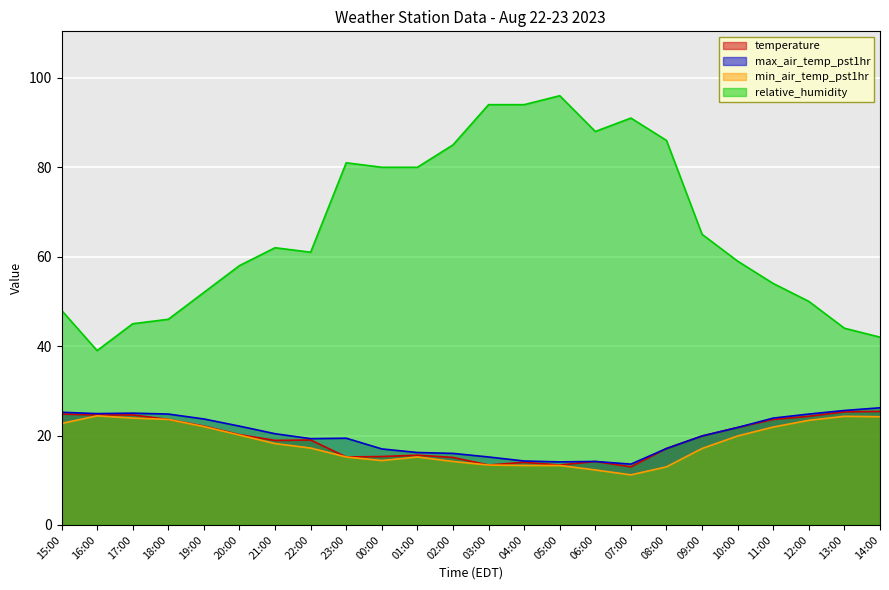

Is it true that temperature equals 15.6 at 01:00?

True